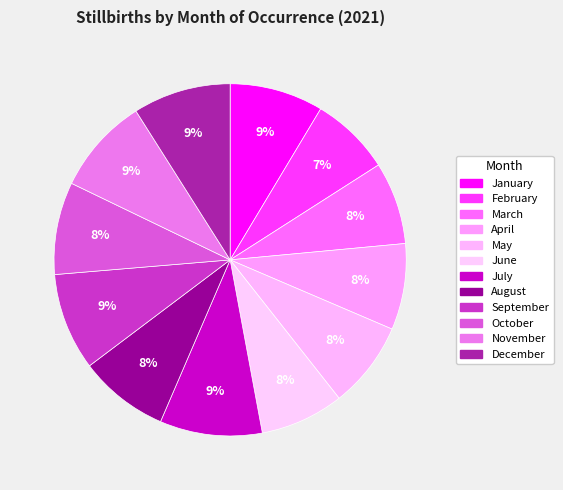

How many slices are in this pie chart?

12